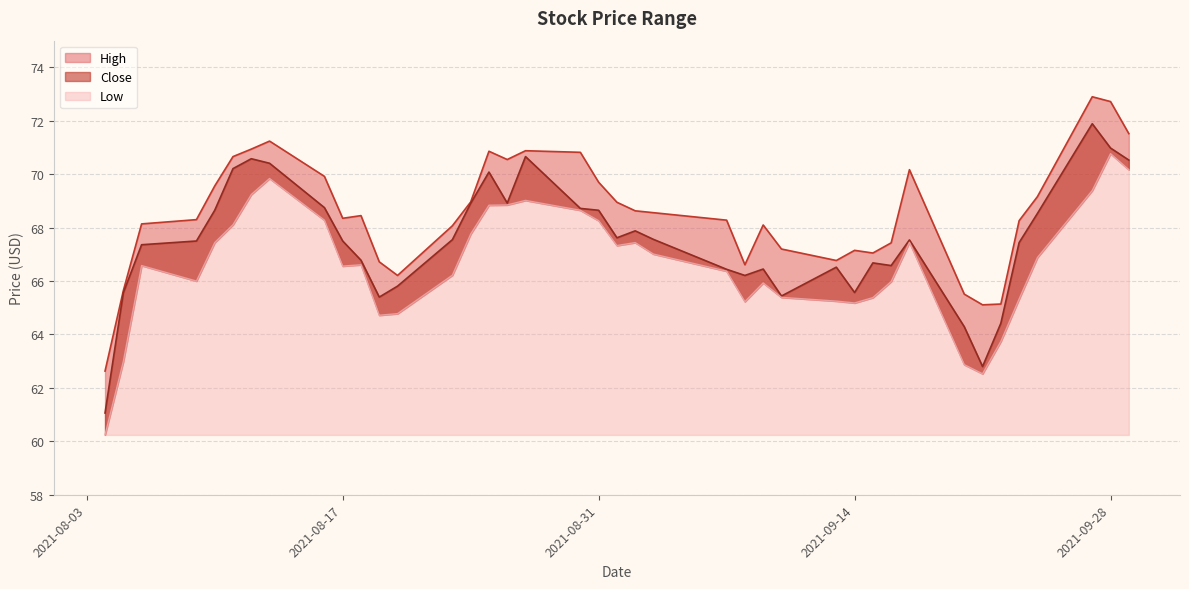

True or false: Close and Low cross at least once.

False